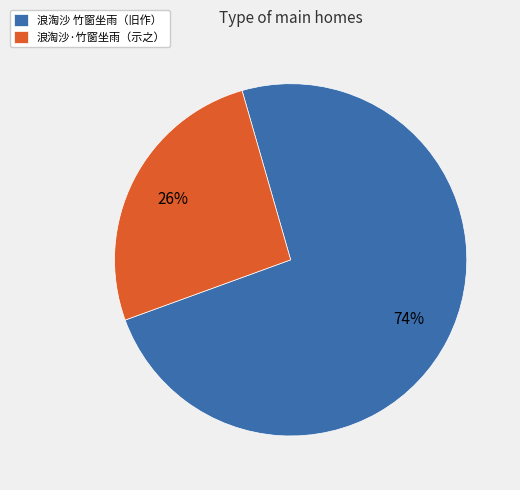

What is the smallest slice in the pie chart?

浪淘沙·竹窗坐雨（示之）